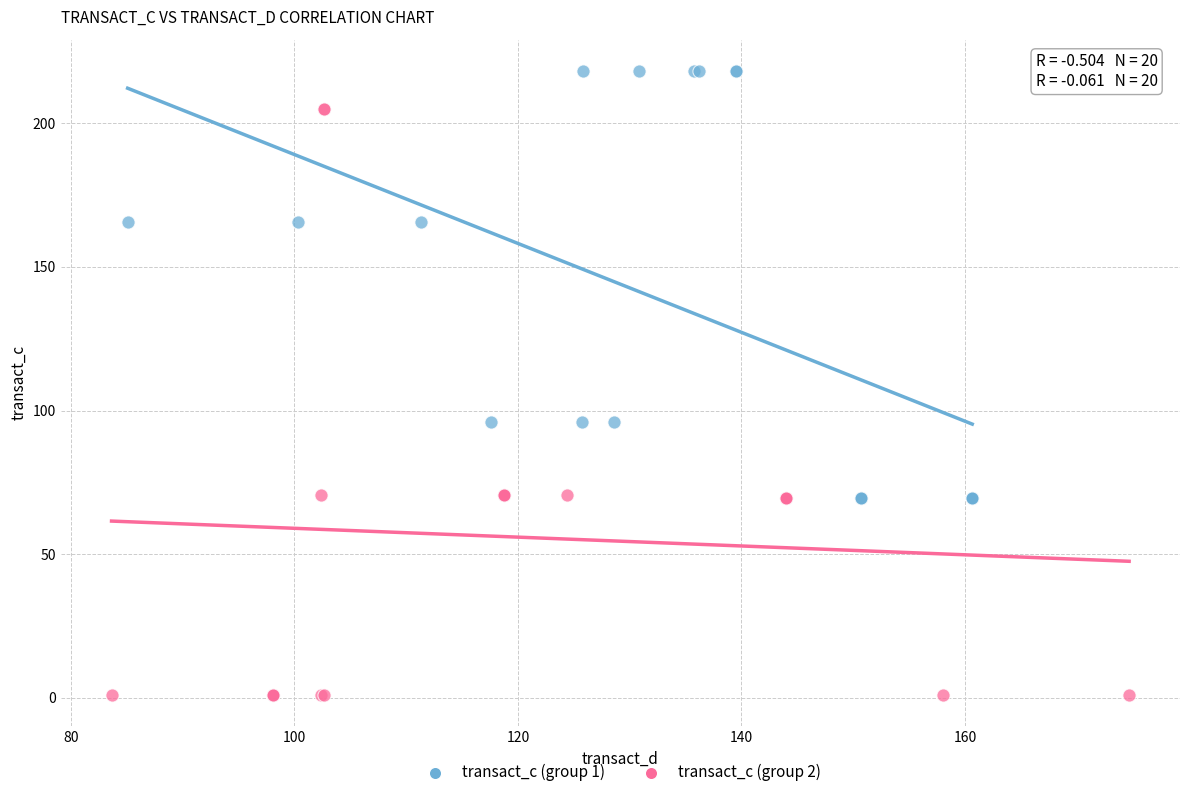

Which series has the largest Y range (max minus min)?

transact_c (group 2)